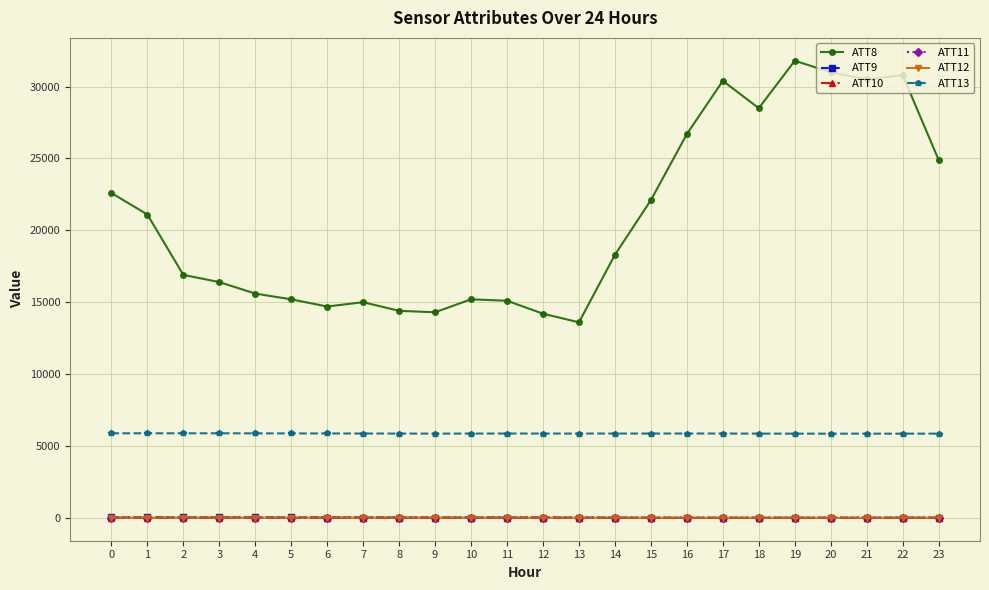

Which series has the largest range (max minus min)?

ATT8